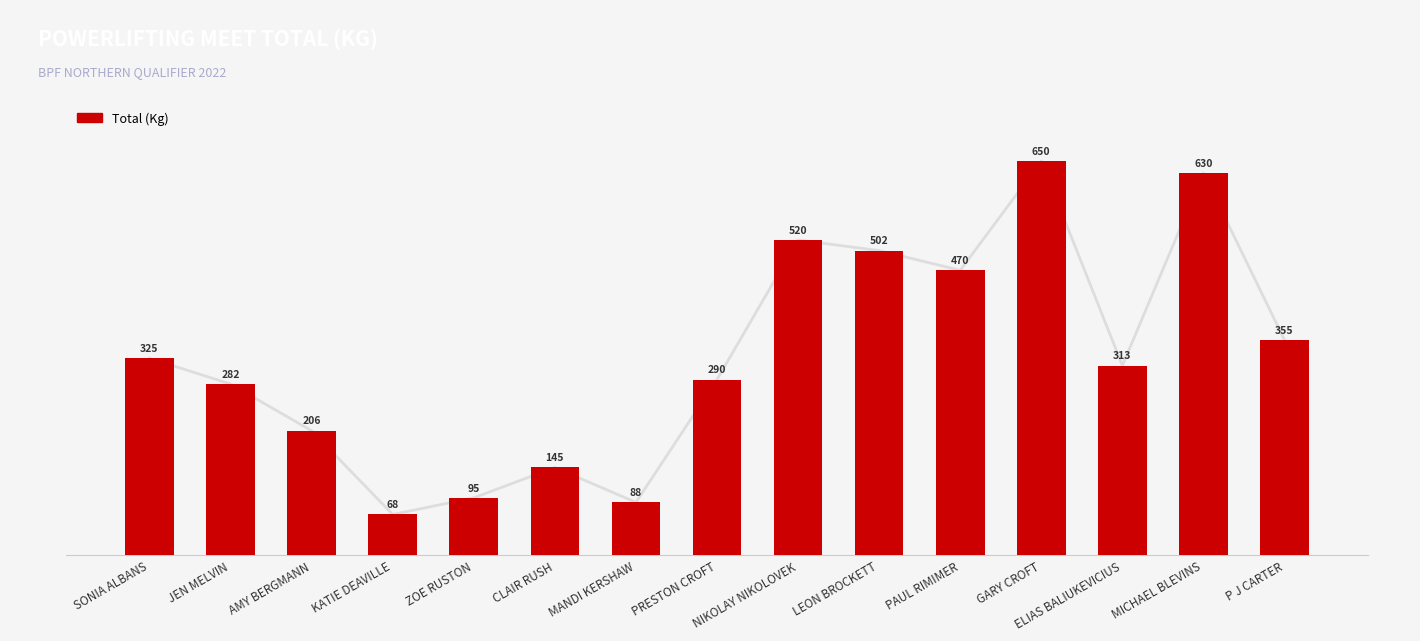

Reading left to right, extract all data points from this chart.

SONIA ALBANS=325.0	JEN MELVIN=282.5	AMY BERGMANN=205.5	KATIE DEAVILLE=67.5	ZOE RUSTON=95.0	CLAIR RUSH=145.0	MANDI KERSHAW=87.5	PRESTON CROFT=290.0	NIKOLAY NIKOLOVEK=520.0	LEON BROCKETT=502.5	PAUL RIMIMER=470.0	GARY CROFT=650.0	ELIAS BALIUKEVICIUS=313.0	MICHAEL BLEVINS=630.0	P J CARTER=355.0